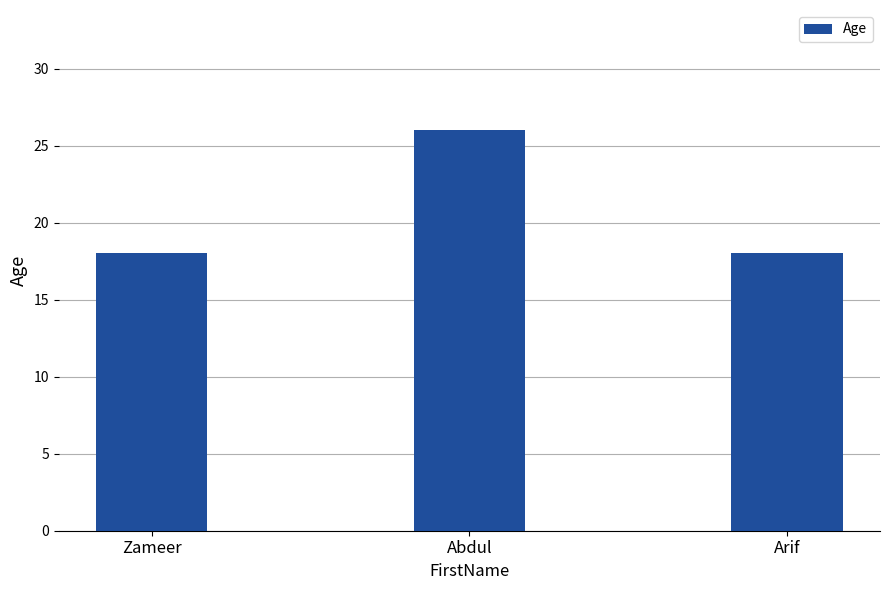

Count the number of categories in the chart.

3